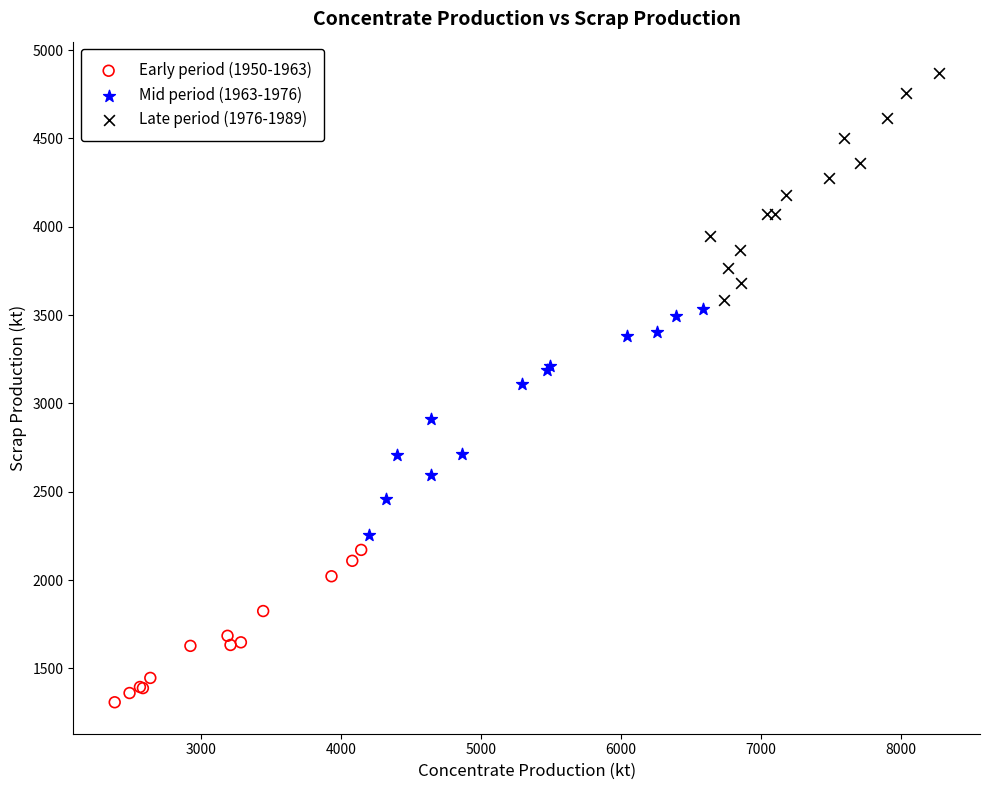

Which series contains the lowest Y value?

Early period (1950-1963)